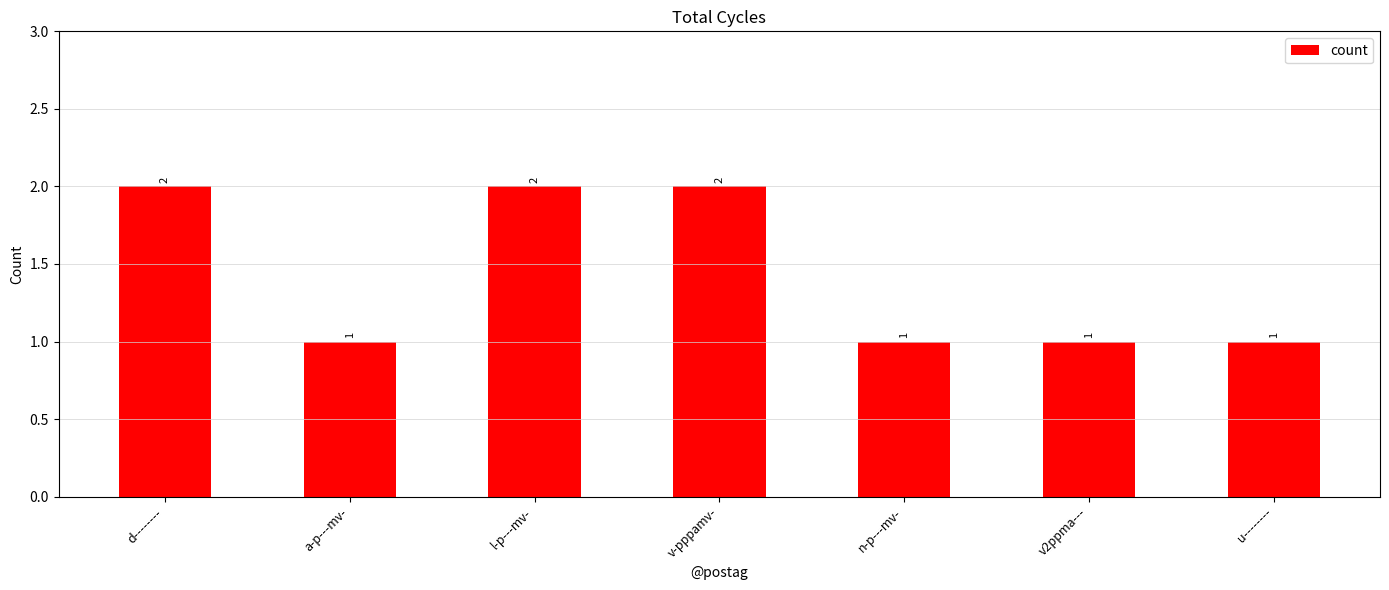

Reading right to left, transcribe all the data shown in this chart.

1	1	1	2	2	1	2